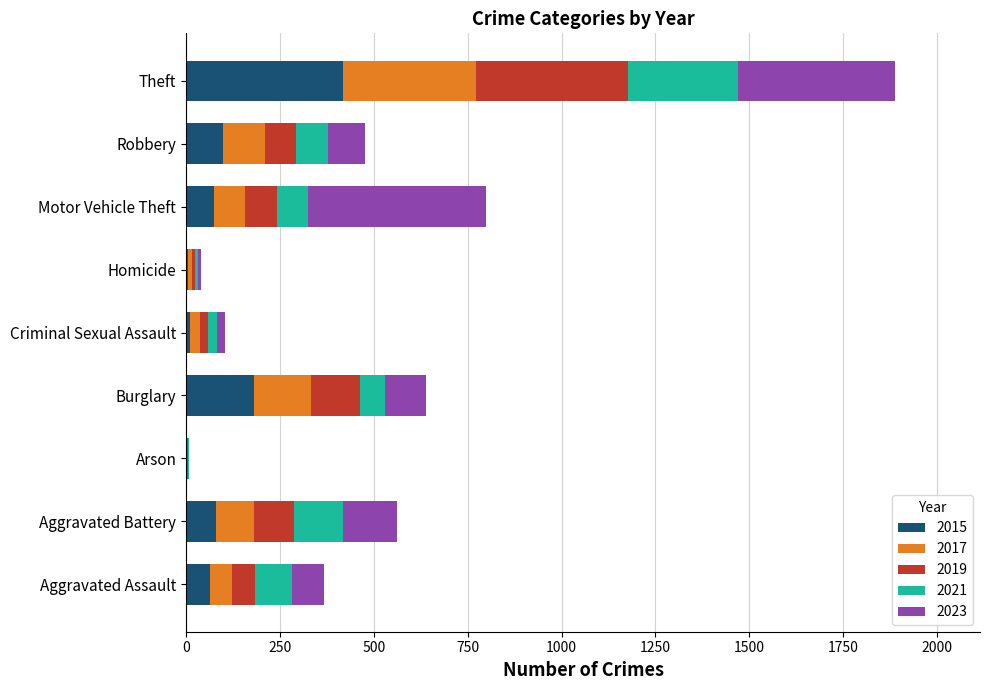

The value of 2015 at Theft is 418. True or false?

True